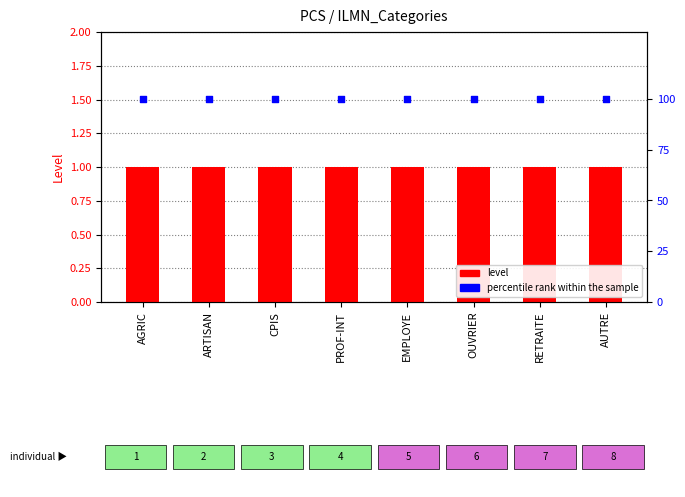

What are all the series names shown in the legend?

level, percentile rank within the sample